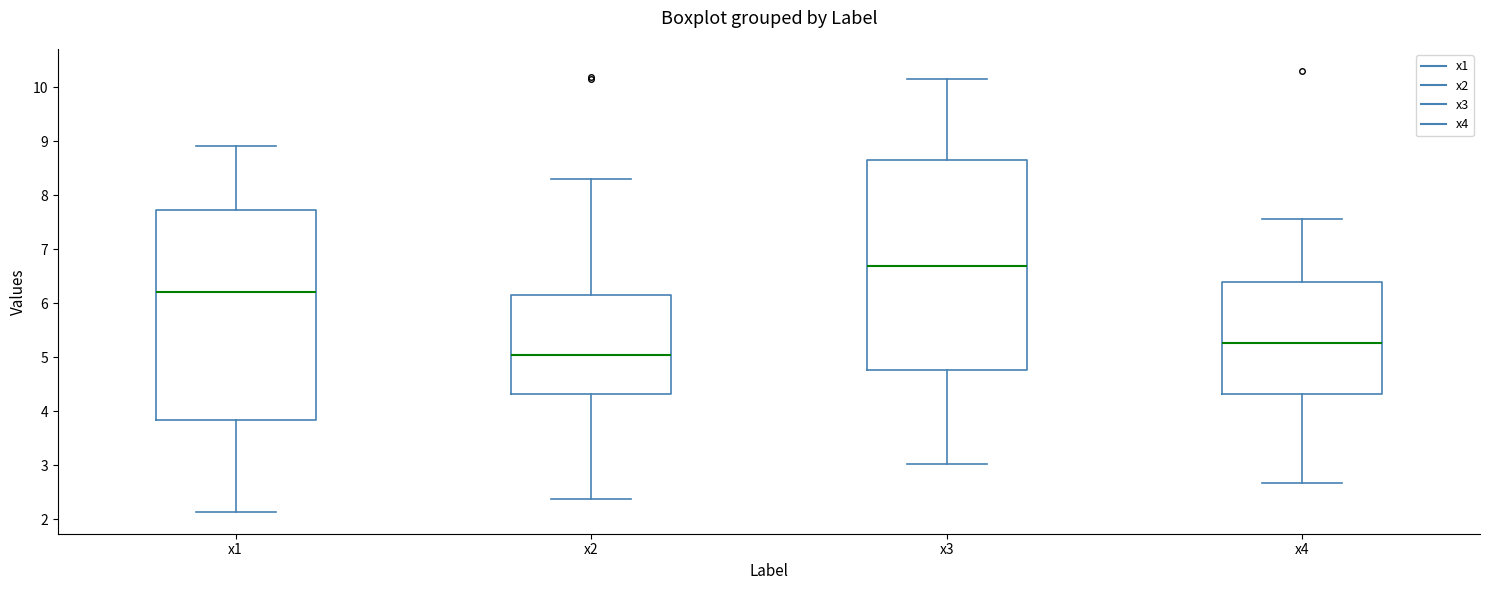

Which box has the highest median line?

x3